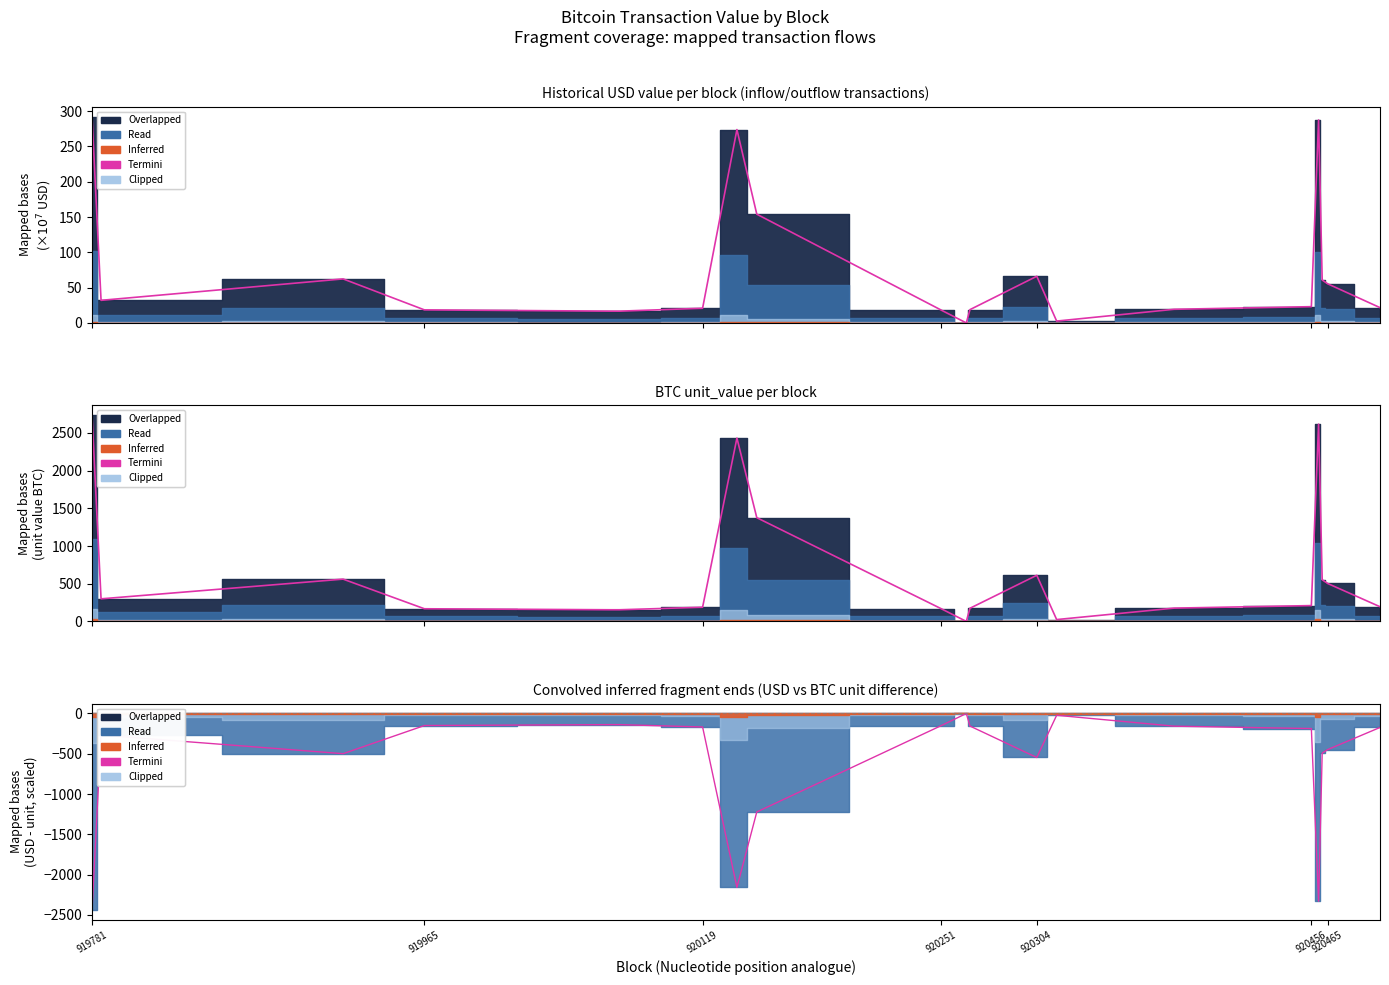

The value at 919781 is -4235.8. True or false?

False